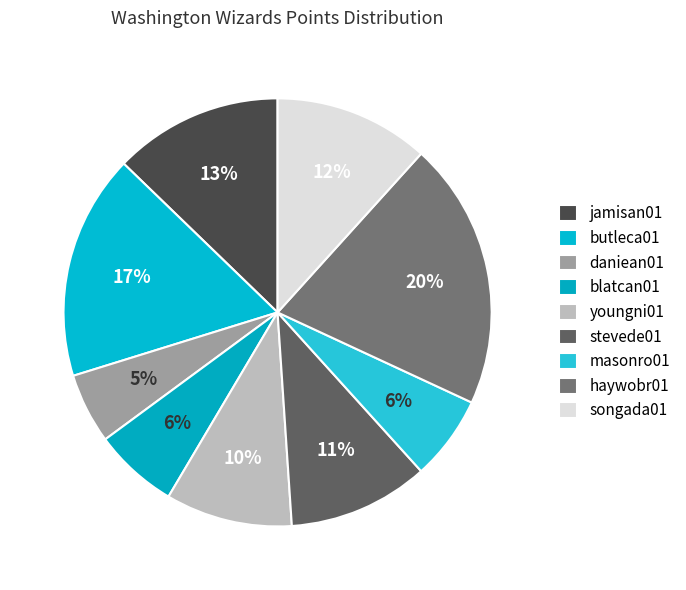

Which has a higher value, songada01 or stevede01?

songada01